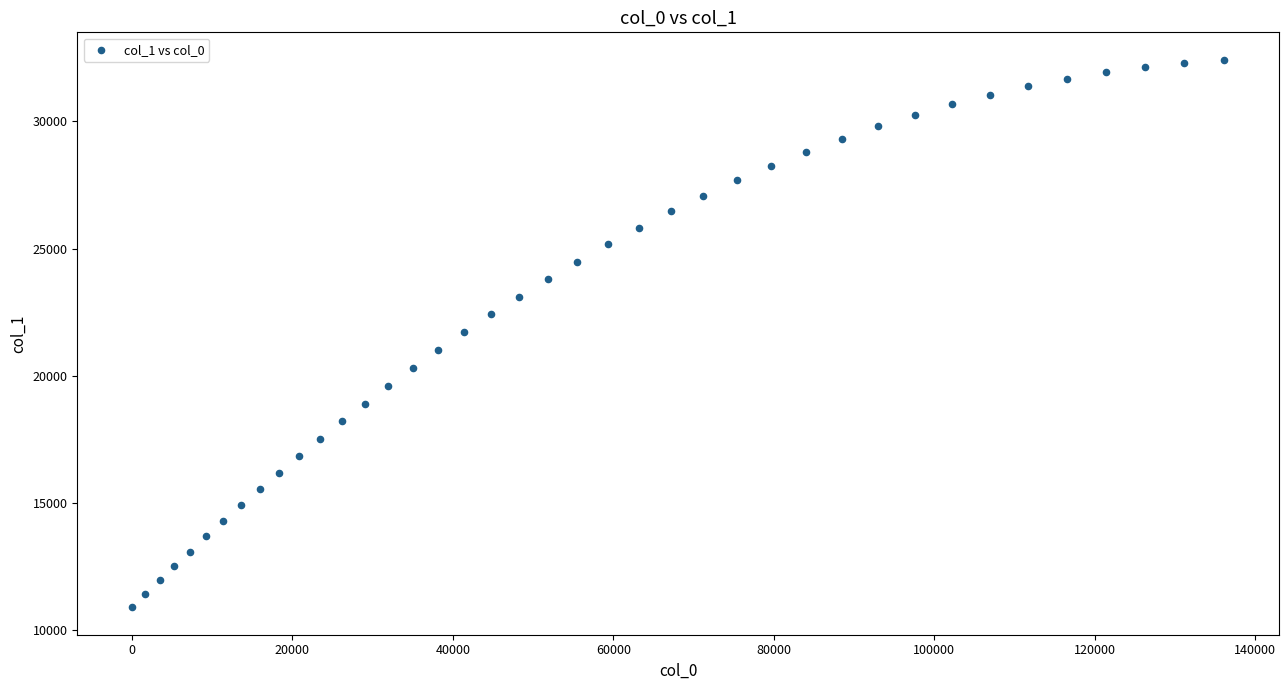

What is the range of Y values (max minus min)?

21534.0